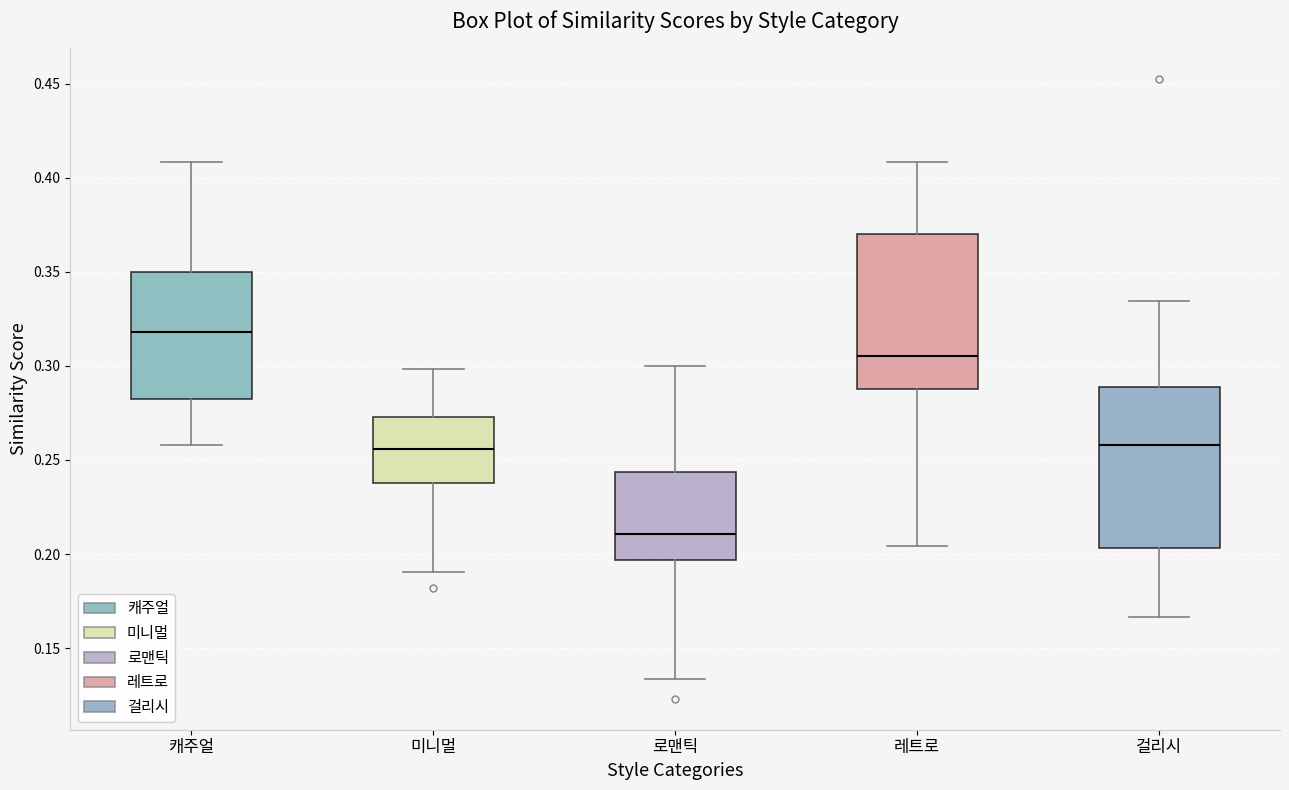

Where is the lower edge of the box for 레트로 on the y-axis? The values are not printed on the chart, so give them approximately, as read against the axis.

0.290